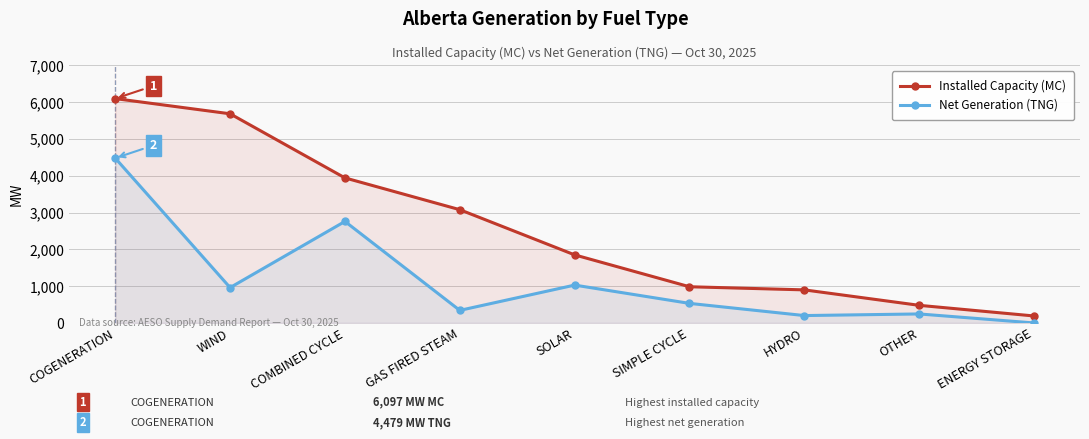

Is the value of Installed Capacity (MC) at COGENERATION greater than the value of Net Generation (TNG) at COMBINED CYCLE?

Yes